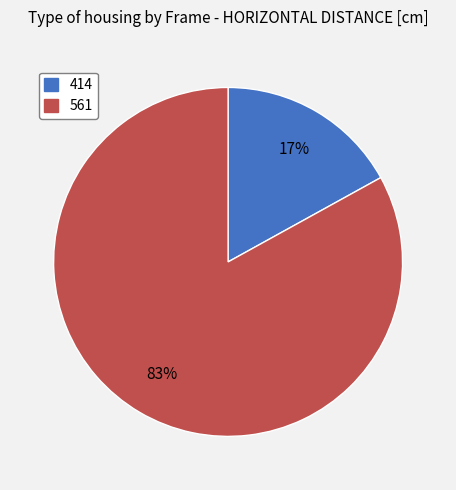

How many segments does this pie chart have?

2